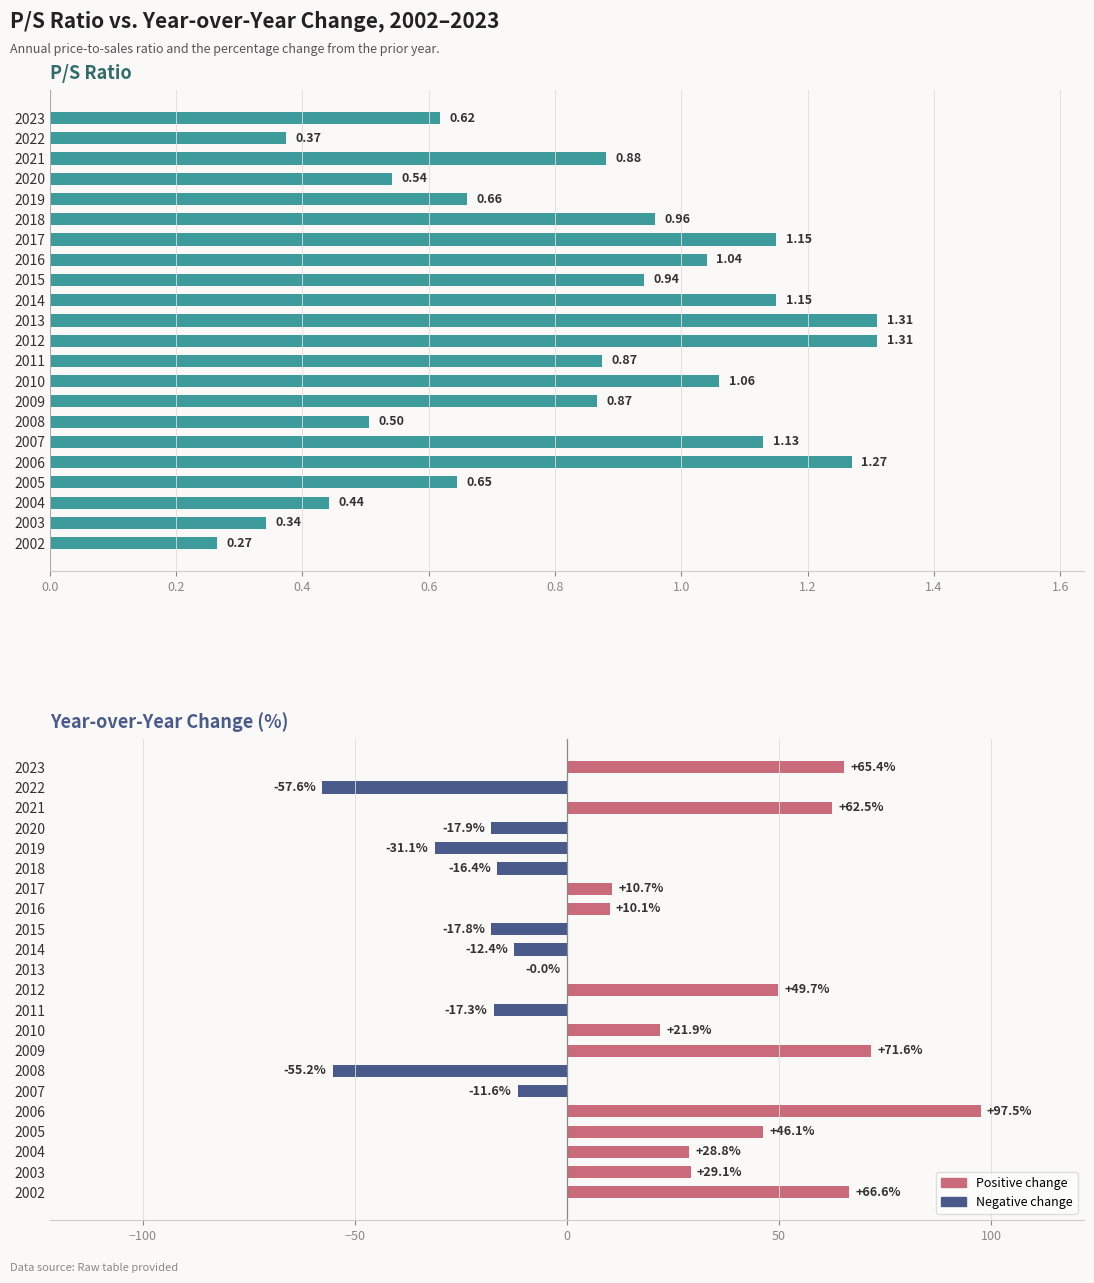

List the series in order of their peak value, lowest first.

P/S Ratio, YoY Change (%)